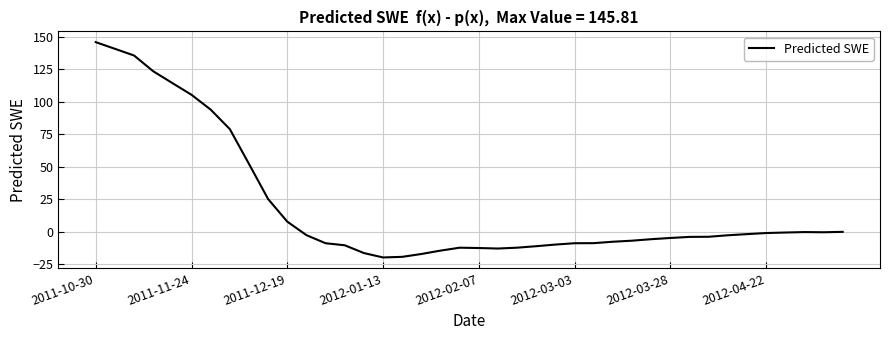

What is the greatest value displayed?

145.8